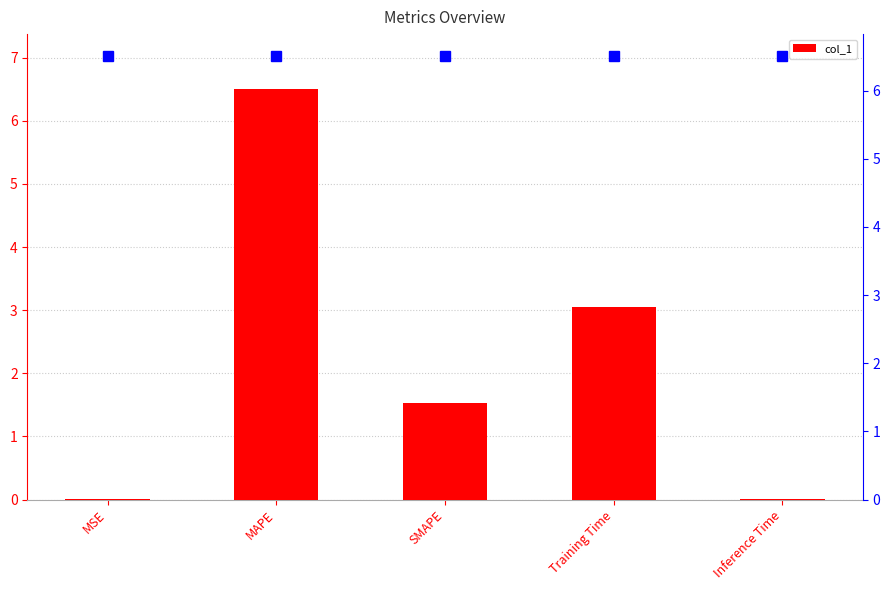

Reading left to right, extract all data points from this chart.

MSE=0.0	MAPE=6.5	SMAPE=1.5	Training Time=3.1	Inference Time=0.0